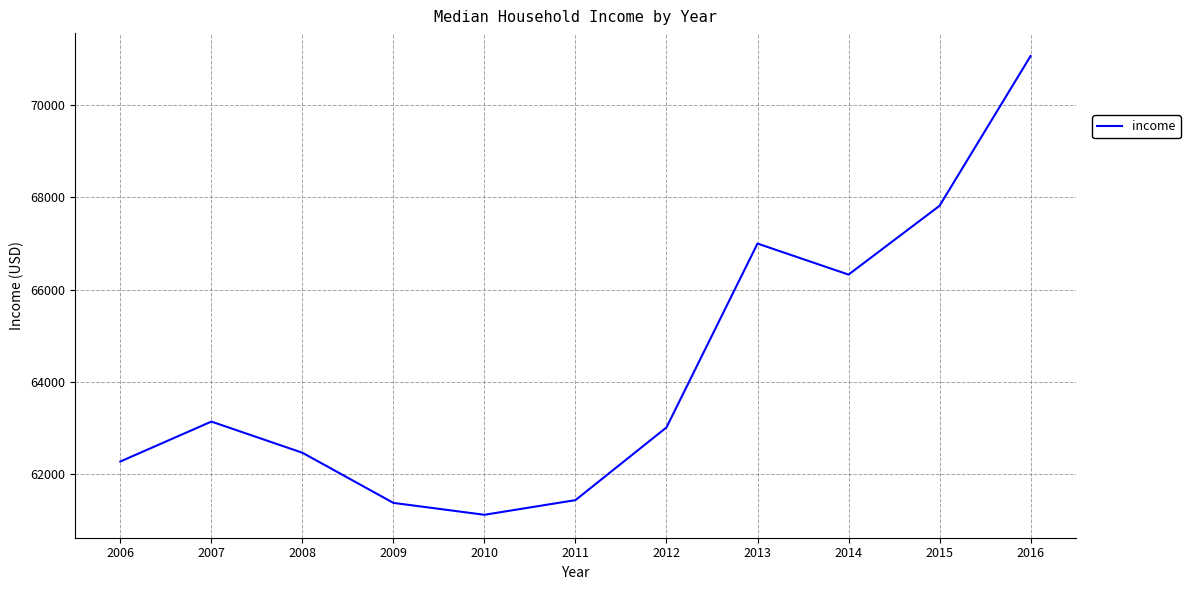

What is the average value?

64272